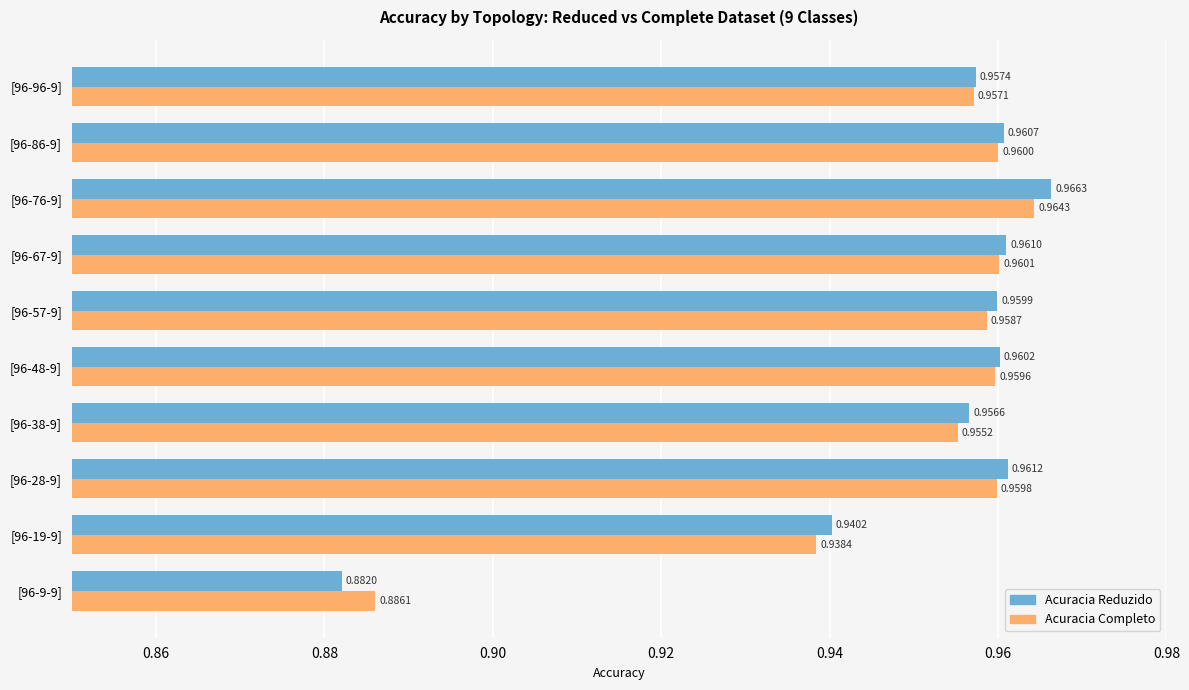

Count the Acuracia Completo values in the range 0 to 1.

10